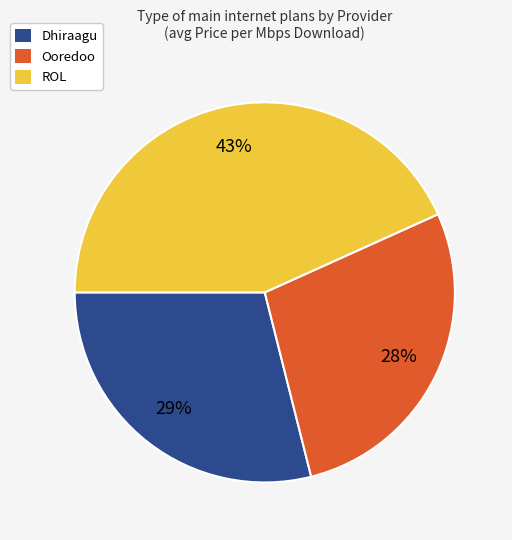

Is it true that ROL is 49% of the pie?

False